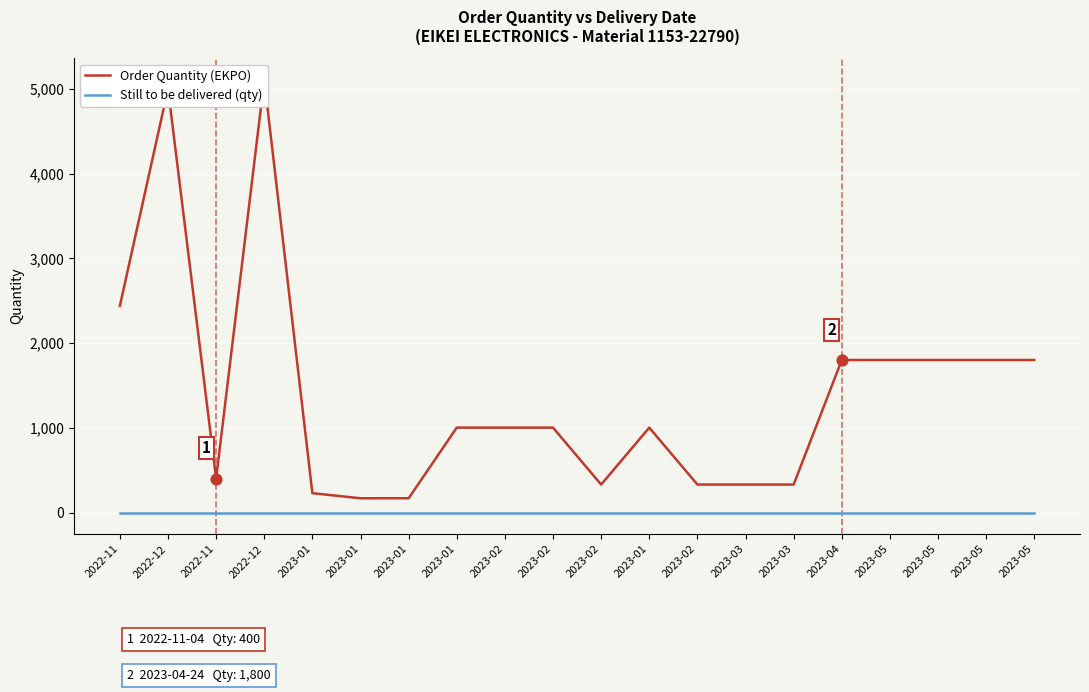

At how many categories does at least one series exceed 3531?

2